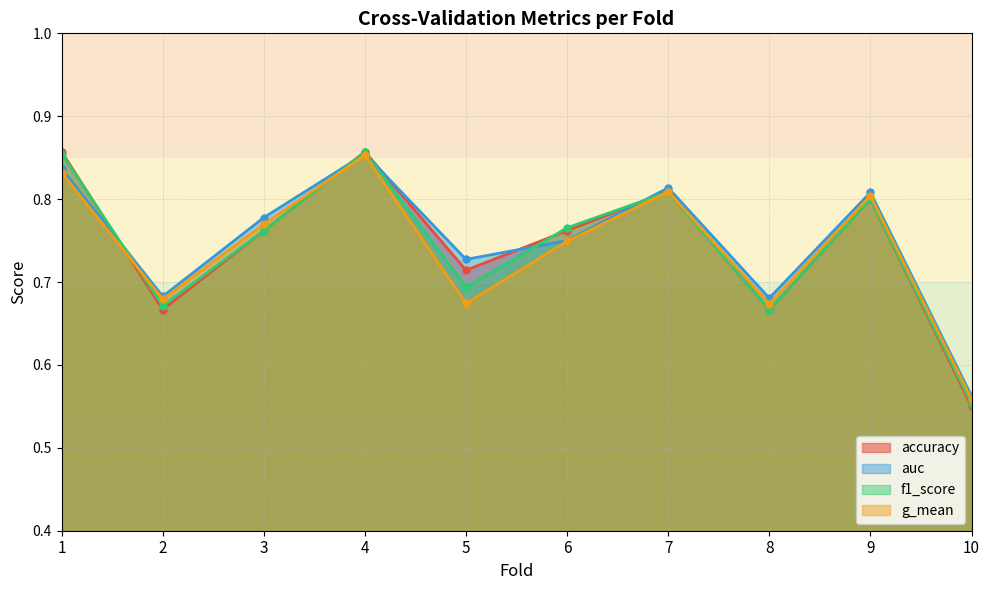

Is the value of auc at 2 greater than the value of g_mean at 5?

Yes